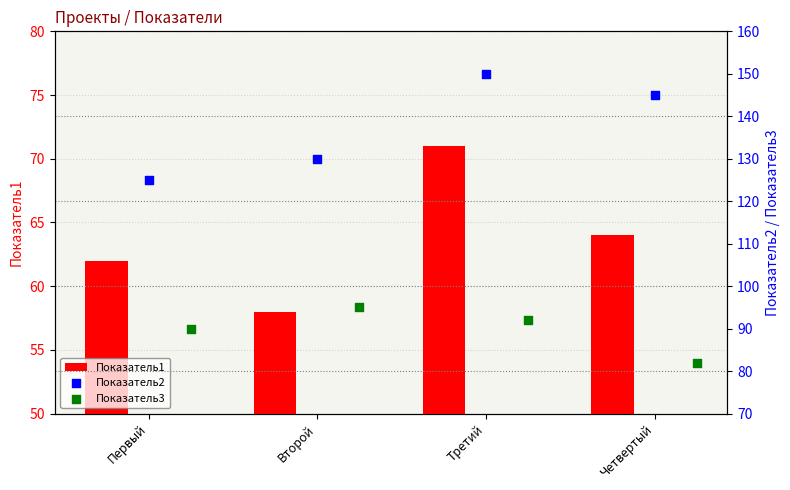

What is the minimum value for Показатель1?

58